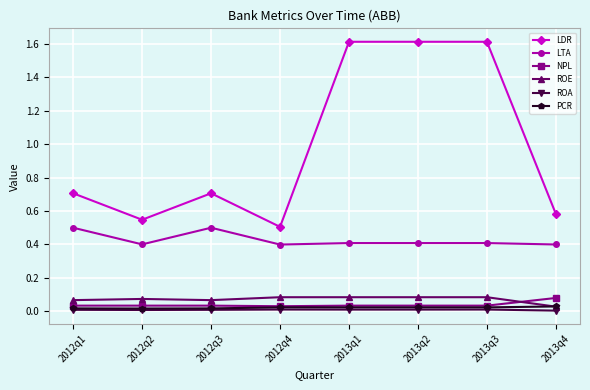

What are all the series names shown in the legend?

LDR, LTA, NPL, ROE, ROA, PCR